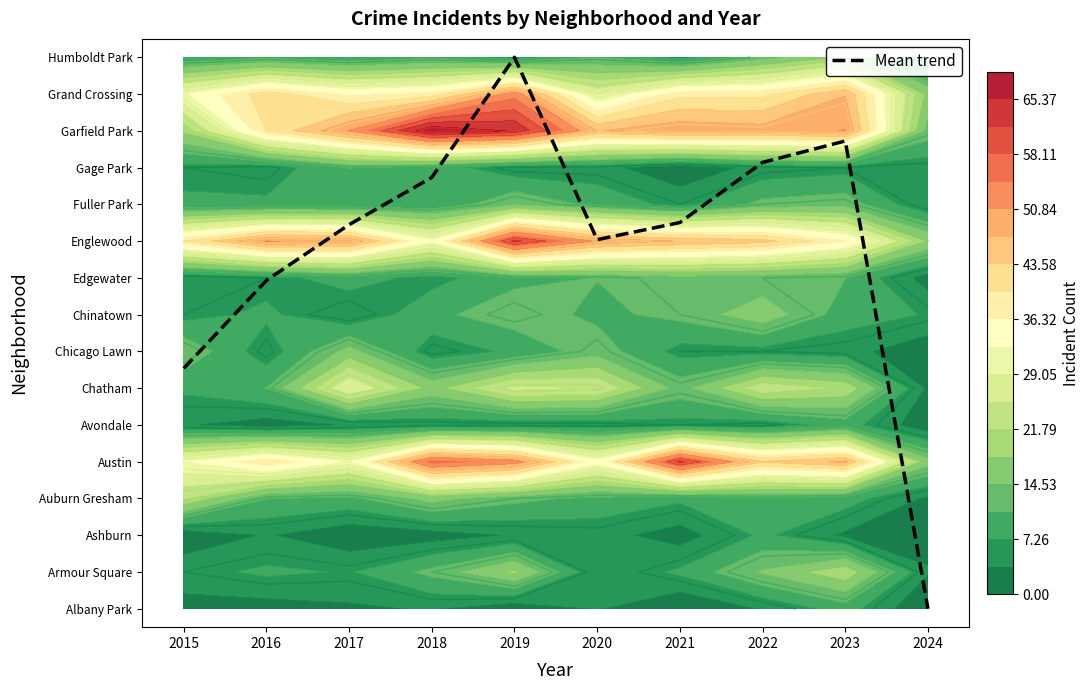

At which label is the value closest to 7?

2015